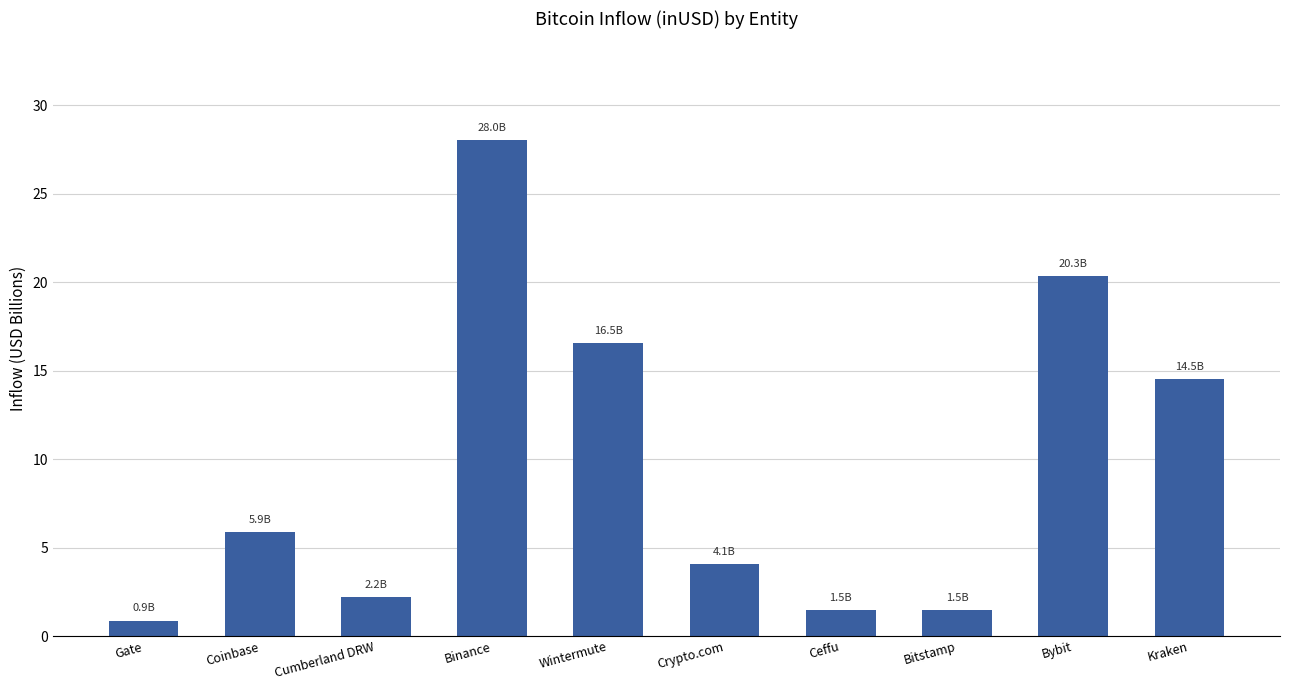

What is the difference between the maximum and minimum values?

27.2